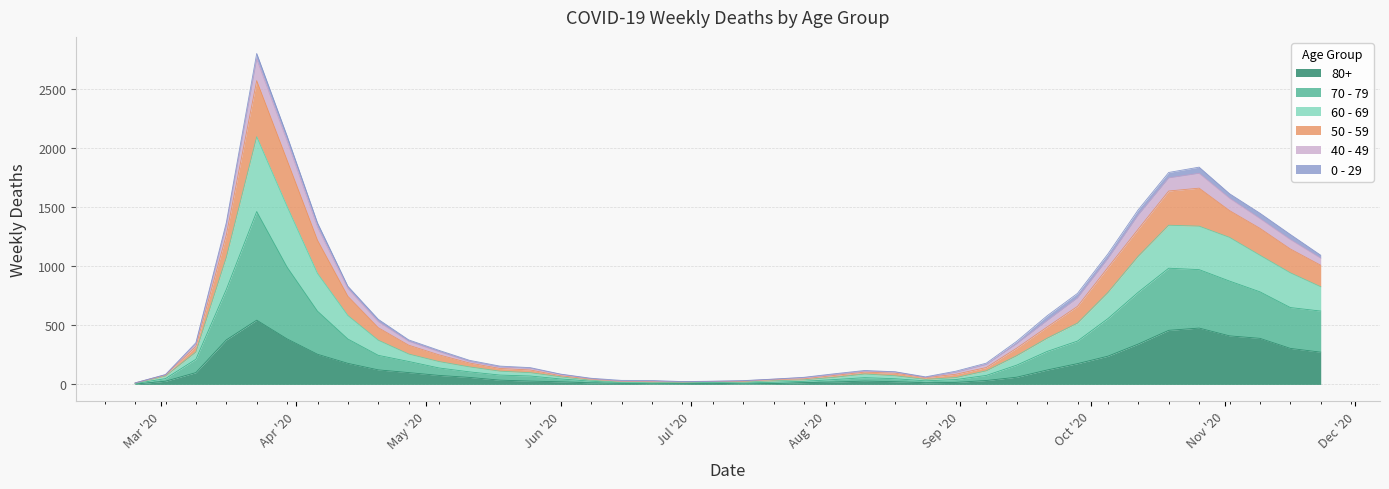

How many lines are shown in the chart?

6